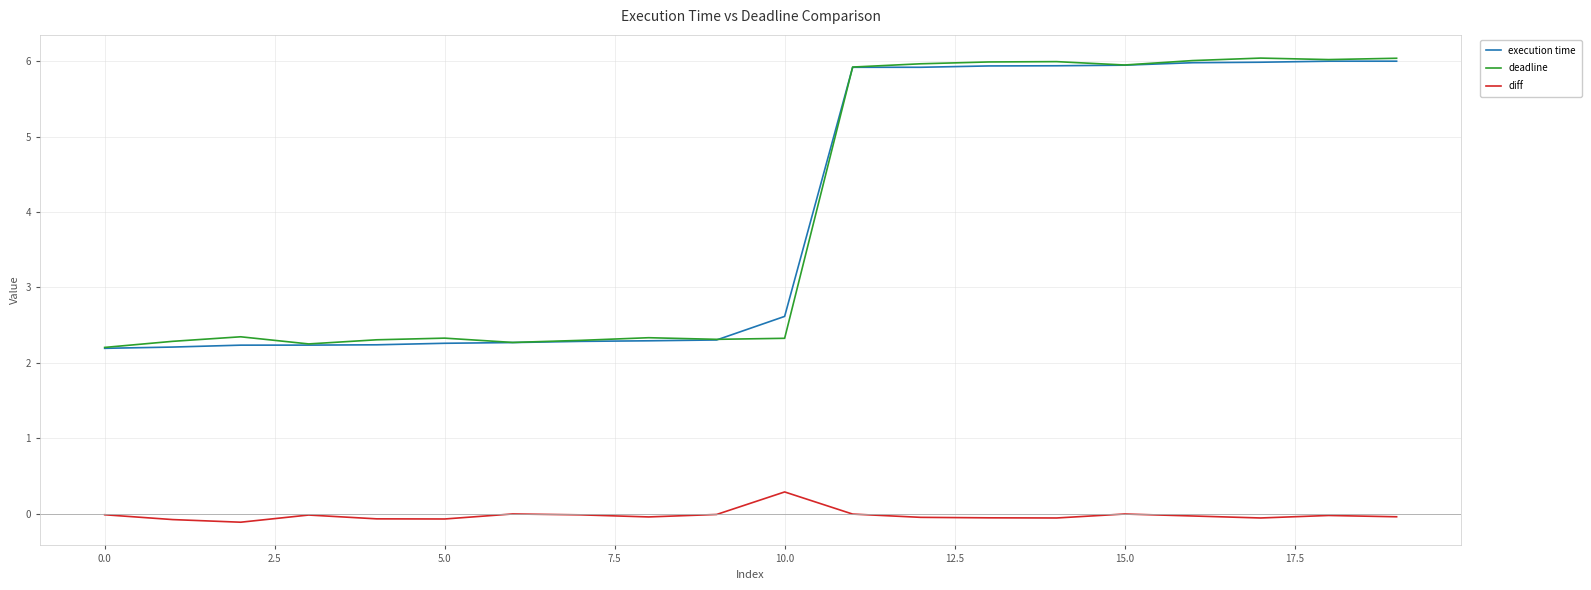

What is the maximum value for diff?

0.3